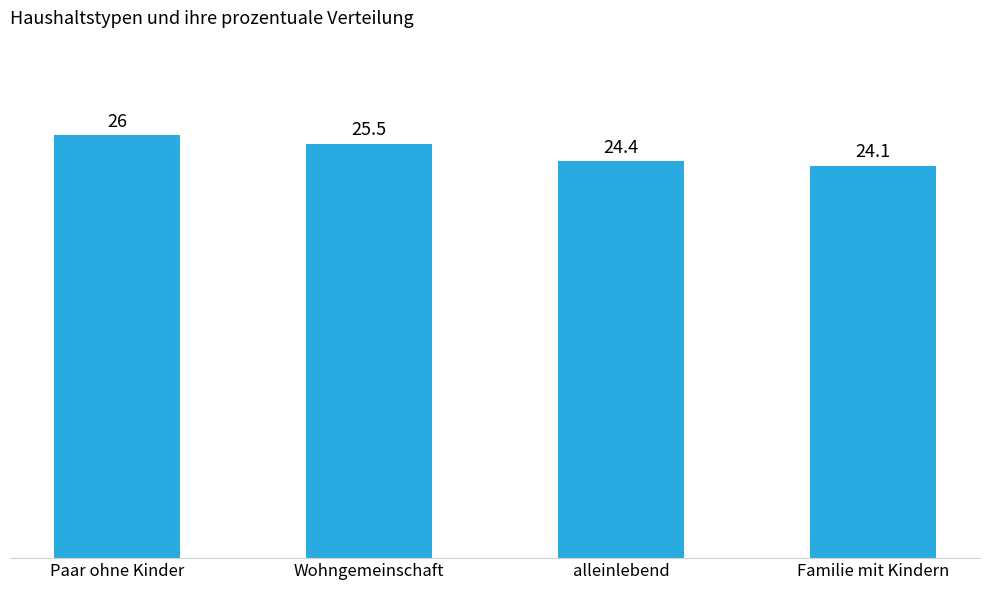

What is the value of the 2nd bar from the left?

25.5